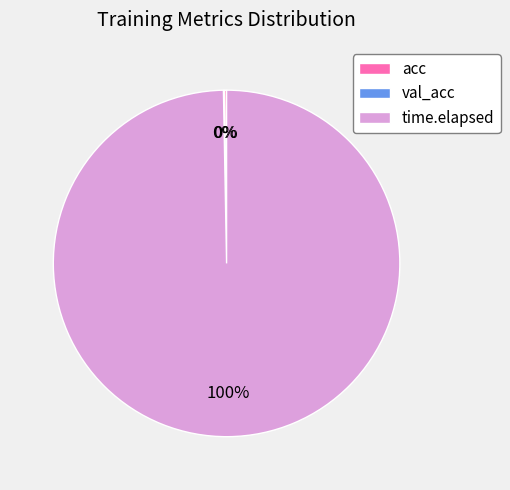

Is there any slice that represents more than half of the pie?

Yes